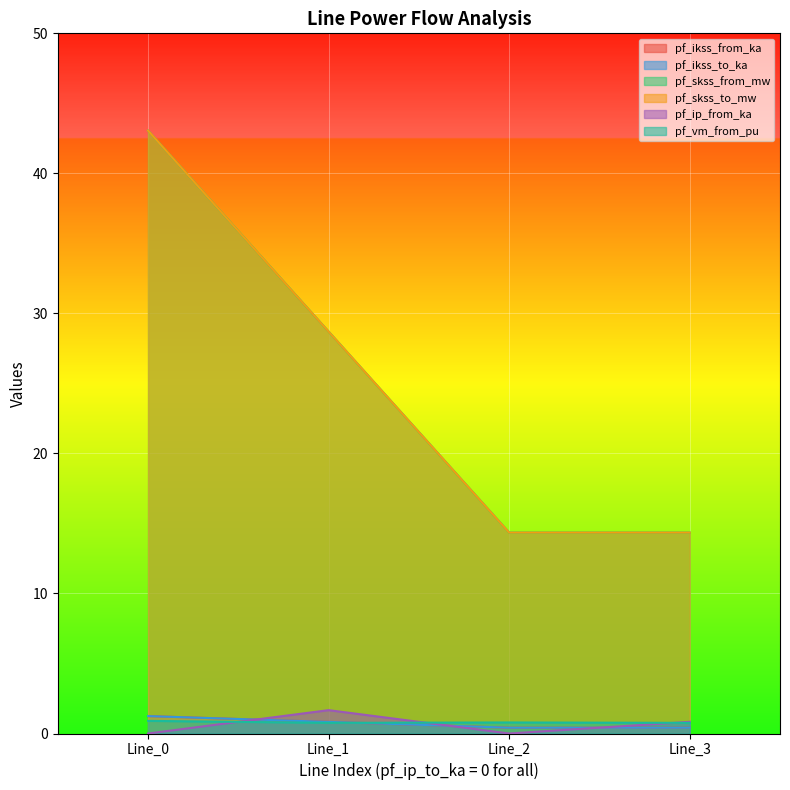

How many lines are shown in the chart?

6